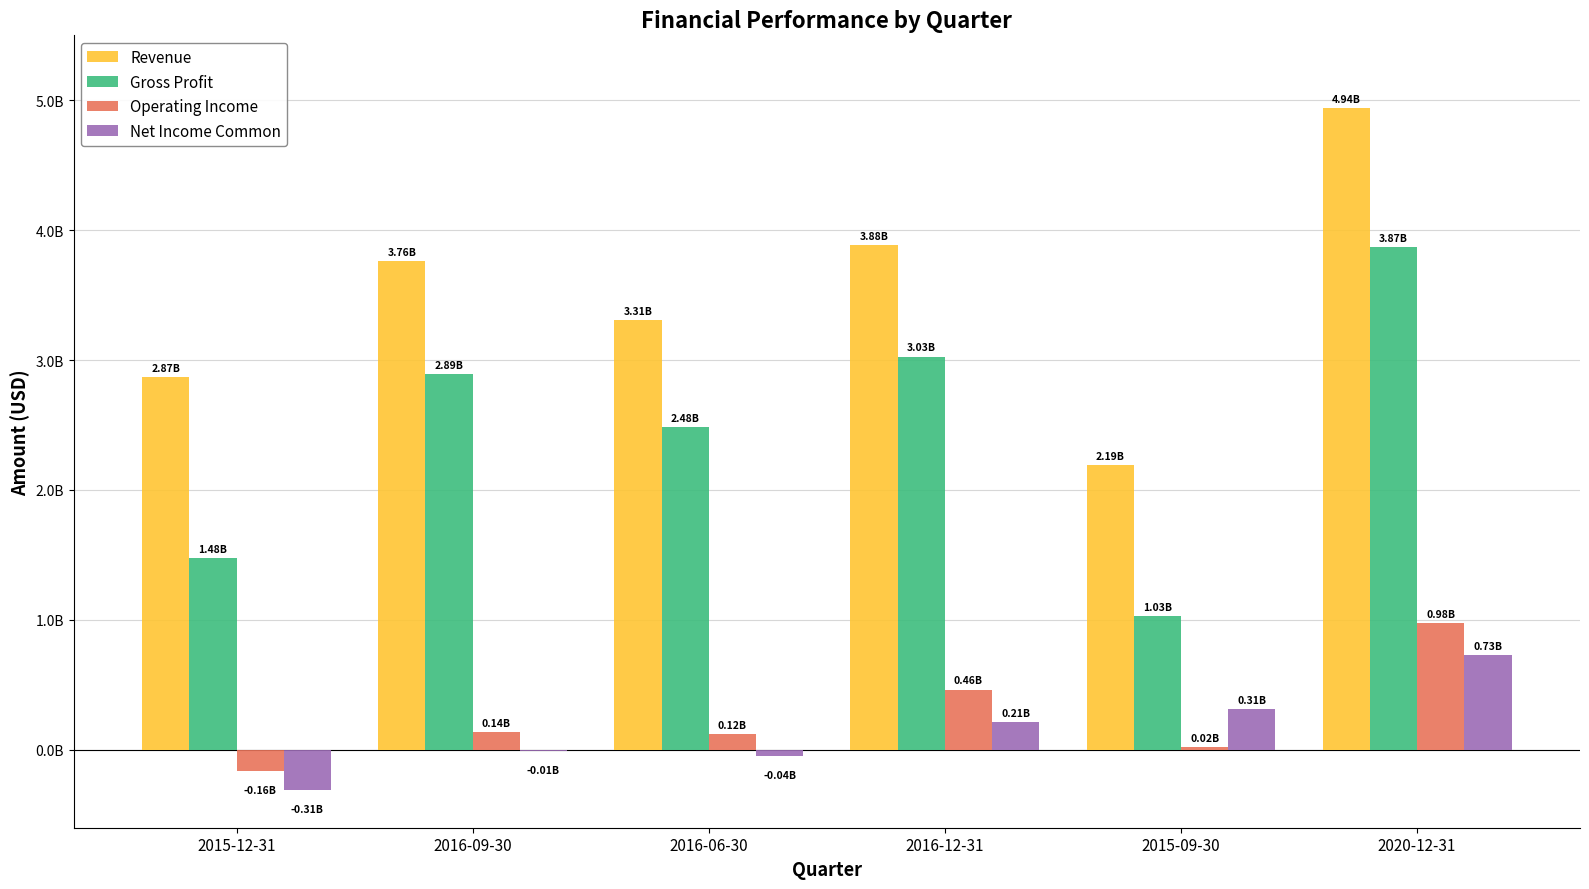

What is the difference between the maximum and minimum values in the Operating Income series?

1141000000